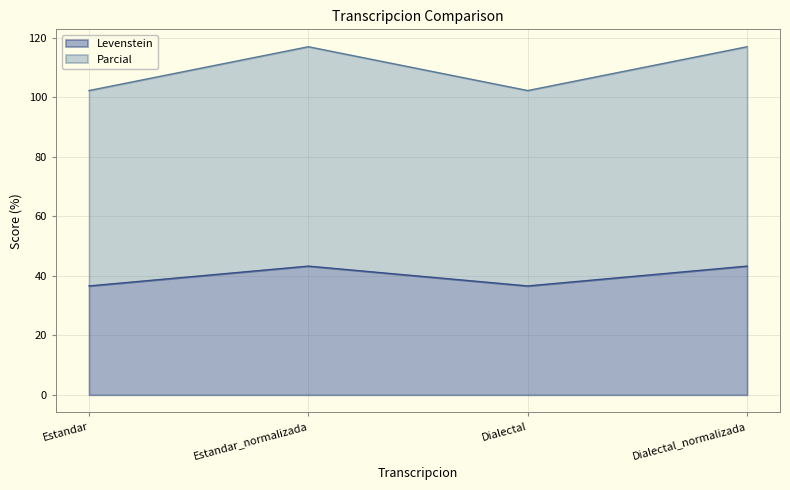

True or false: Parcial has more than 2 interior local peaks.

False